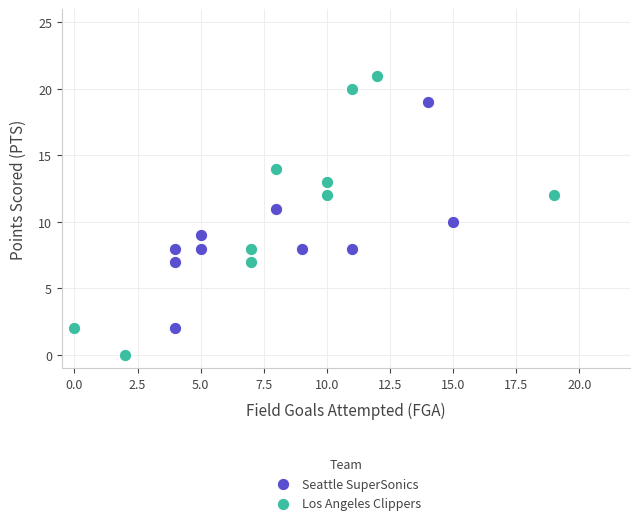

Which series reaches the minimum Y coordinate?

Los Angeles Clippers